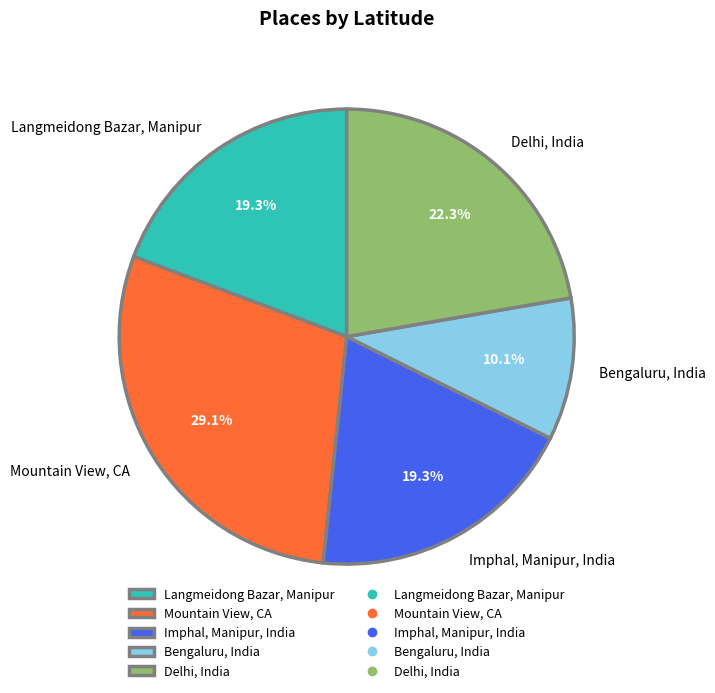

How many segments does this pie chart have?

5